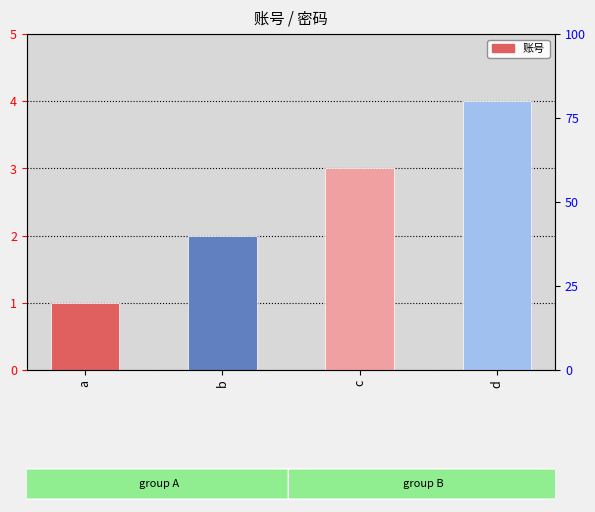

Rank the categories by value from lowest to highest.

a, b, c, d